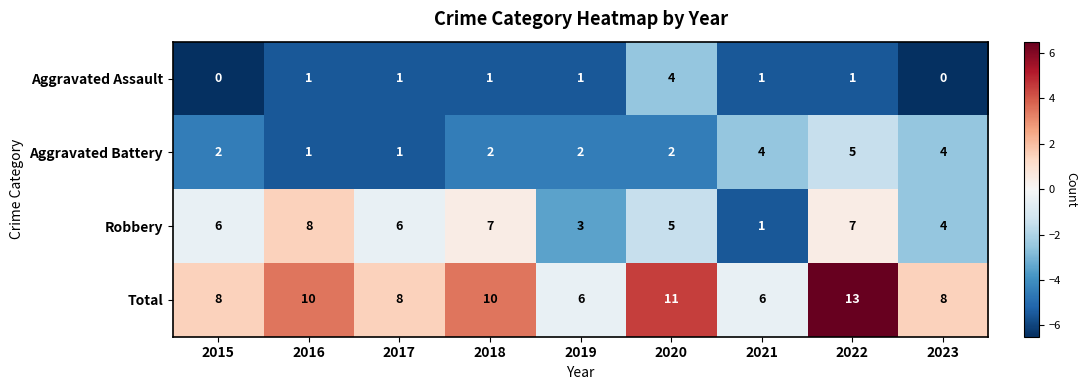

Count the Total values in the range 8 to 10.

5